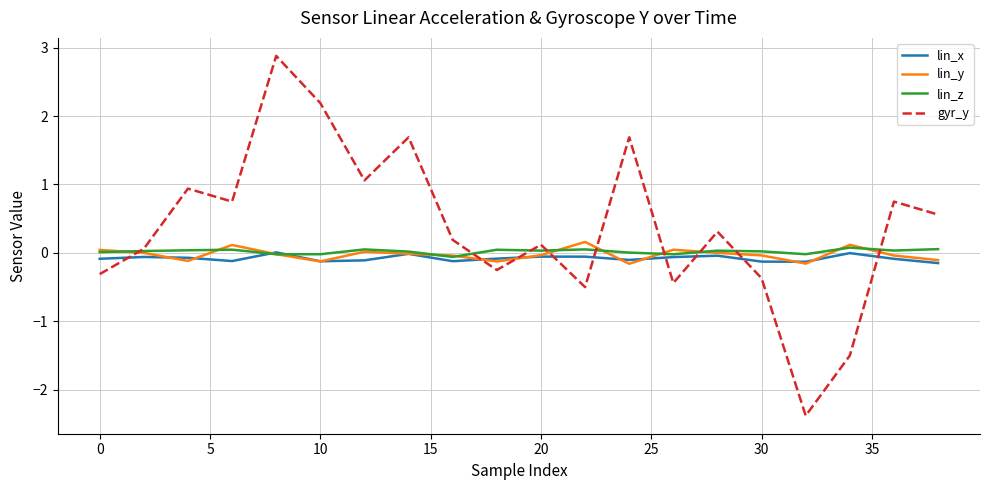

Which series has the widest spread of values?

gyr_y